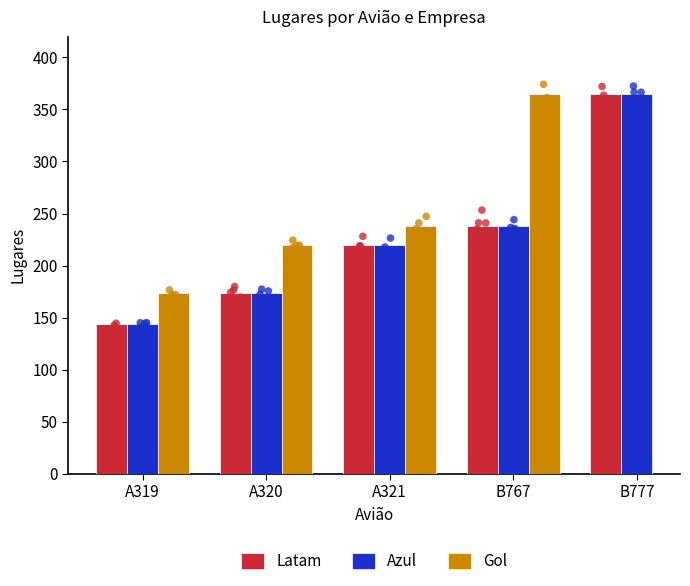

The value of Latam at A321 is 67. True or false?

False